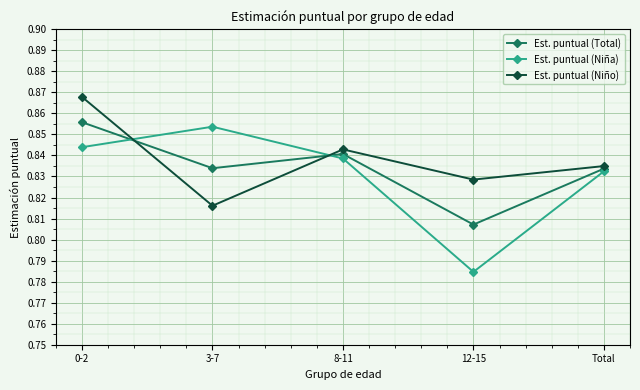

What are all the series names shown in the legend?

Est. puntual (Total), Est. puntual (Niña), Est. puntual (Niño)